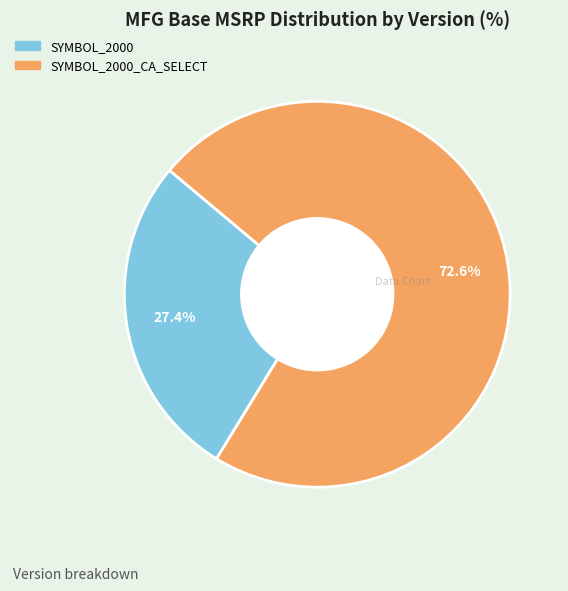

Is there any slice that represents more than half of the pie?

Yes